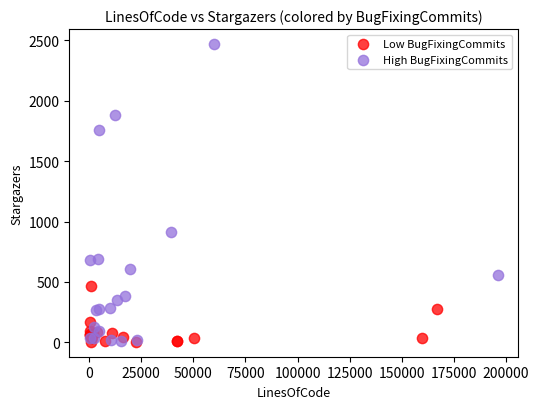

What are all the series names shown in the legend?

Low BugFixingCommits, High BugFixingCommits